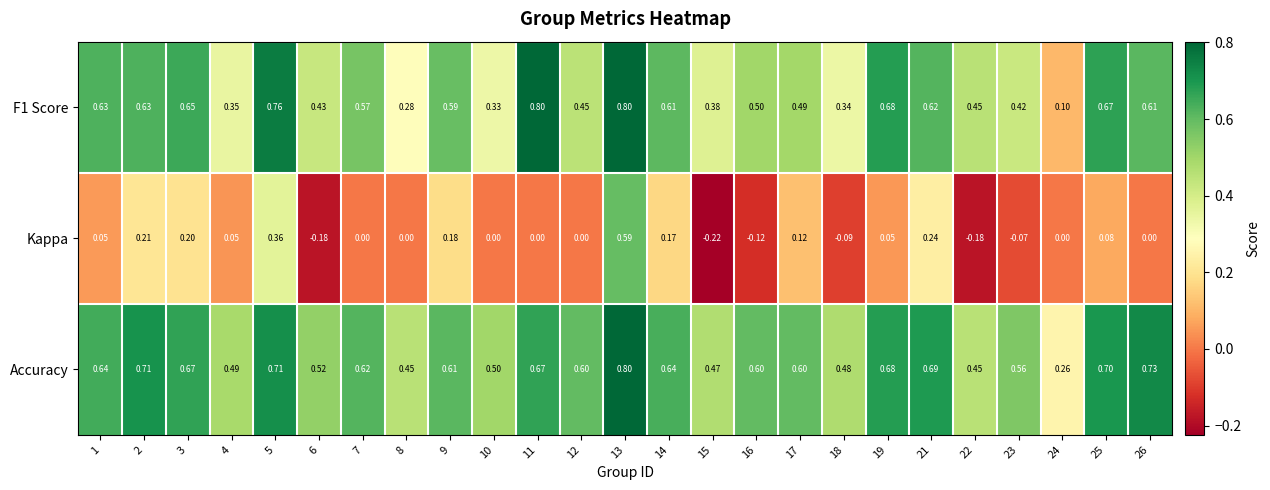

Between 13 and 26, which series saw the biggest shift?

Kappa